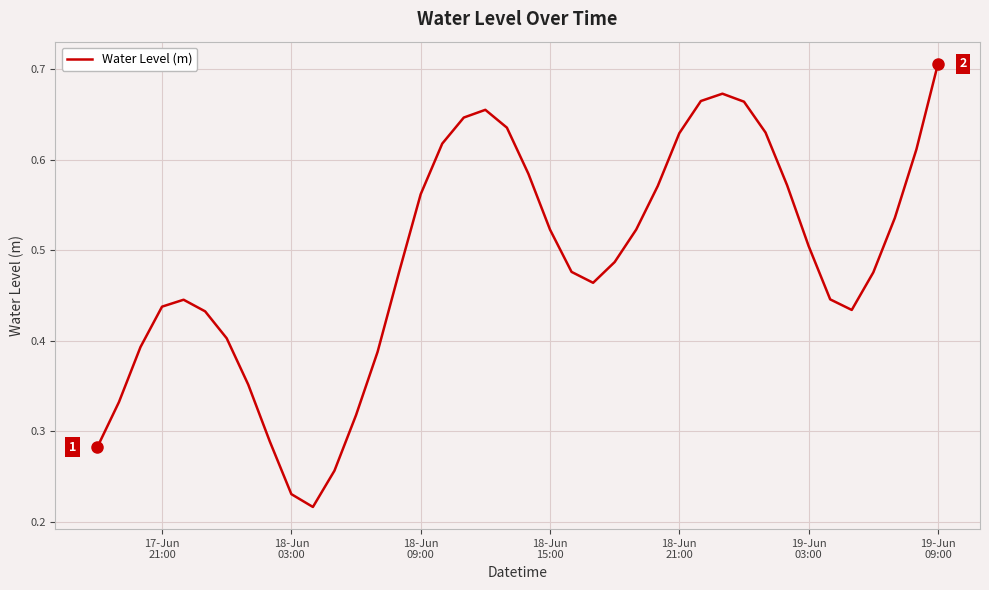

Does the chart have visible grid lines?

Yes